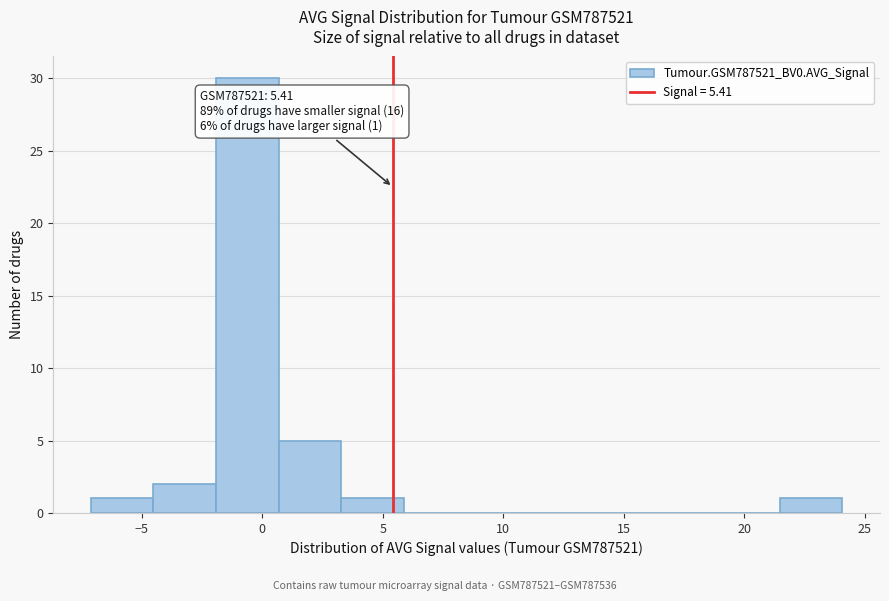

Which range on the x-axis has the tallest bar?

-2.0 to 0.5